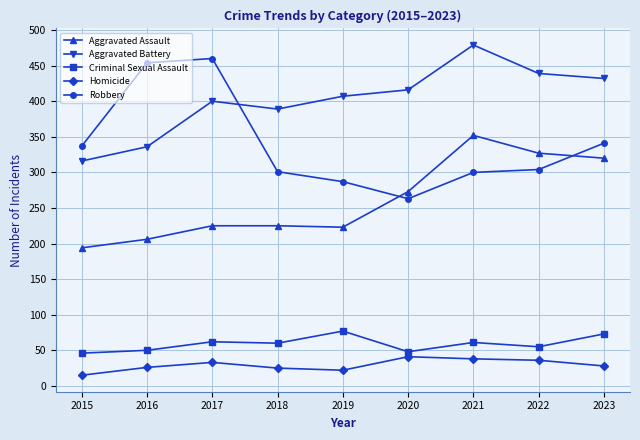

How many intersections are there between Aggravated Battery and Robbery?

1